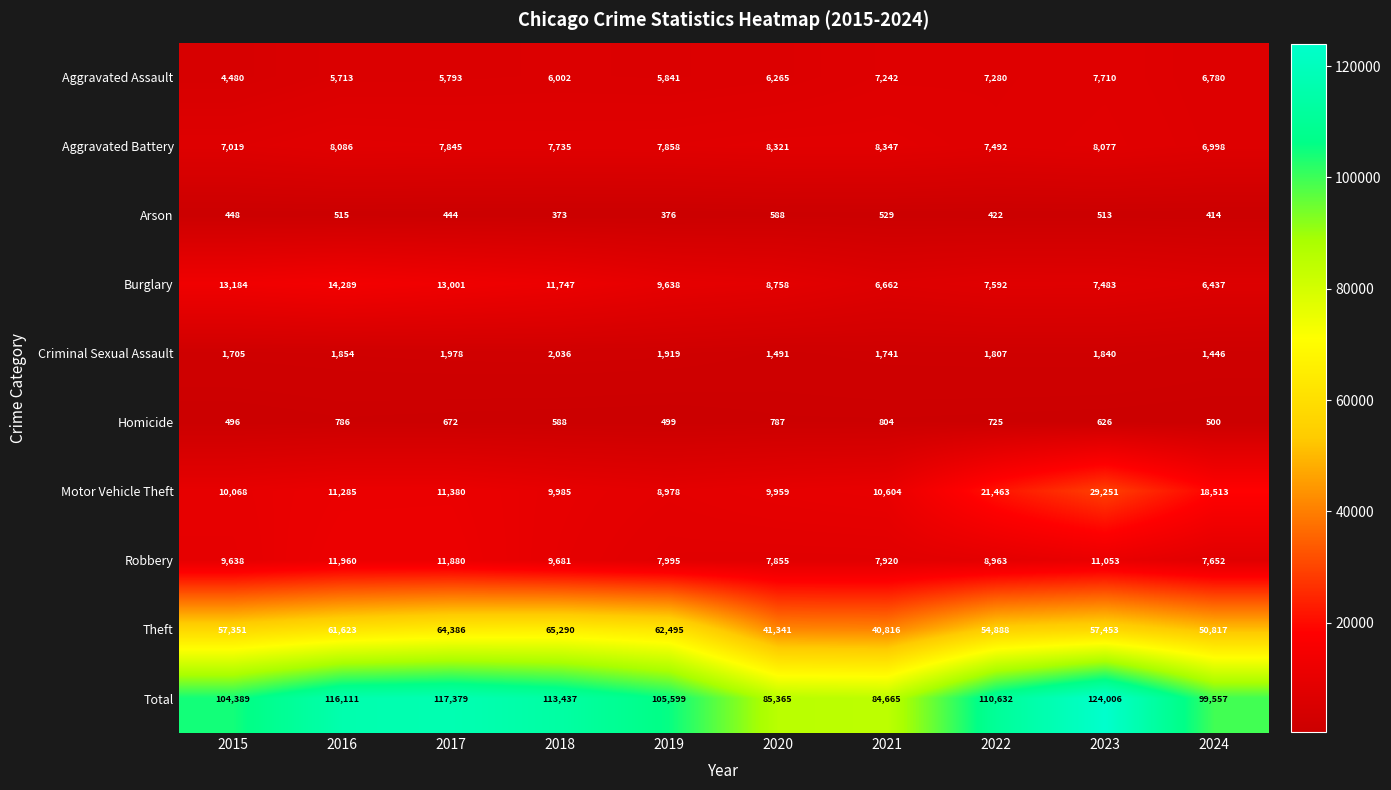

Is the value of Arson at 2020 greater than the value of Homicide at 2020?

No